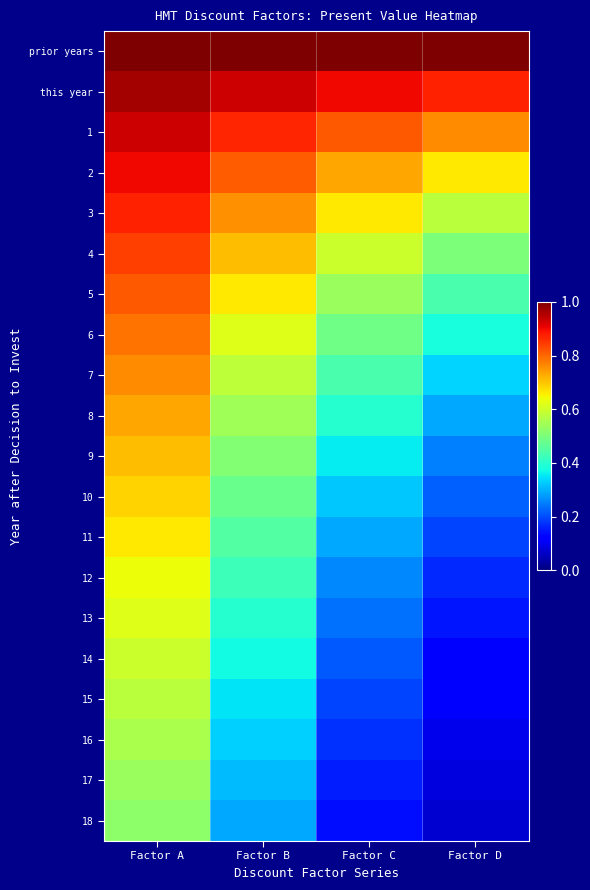

Reading left to right, extract all data points from this chart.

prior years: Factor A=1.0	Factor B=1.0	Factor C=1.0	Factor D=1.0
this year: Factor A=1.0	Factor B=0.9	Factor C=0.9	Factor D=0.9
1: Factor A=0.9	Factor B=0.9	Factor C=0.8	Factor D=0.8
2: Factor A=0.9	Factor B=0.8	Factor C=0.7	Factor D=0.7
3: Factor A=0.9	Factor B=0.8	Factor C=0.7	Factor D=0.6
4: Factor A=0.8	Factor B=0.7	Factor C=0.6	Factor D=0.5
5: Factor A=0.8	Factor B=0.7	Factor C=0.5	Factor D=0.4
6: Factor A=0.8	Factor B=0.6	Factor C=0.5	Factor D=0.4
7: Factor A=0.8	Factor B=0.6	Factor C=0.4	Factor D=0.3
8: Factor A=0.7	Factor B=0.5	Factor C=0.4	Factor D=0.3
9: Factor A=0.7	Factor B=0.5	Factor C=0.4	Factor D=0.3
10: Factor A=0.7	Factor B=0.5	Factor C=0.3	Factor D=0.2
11: Factor A=0.7	Factor B=0.5	Factor C=0.3	Factor D=0.2
12: Factor A=0.6	Factor B=0.4	Factor C=0.3	Factor D=0.2
13: Factor A=0.6	Factor B=0.4	Factor C=0.2	Factor D=0.1
14: Factor A=0.6	Factor B=0.4	Factor C=0.2	Factor D=0.1
15: Factor A=0.6	Factor B=0.4	Factor C=0.2	Factor D=0.1
16: Factor A=0.6	Factor B=0.3	Factor C=0.2	Factor D=0.1
17: Factor A=0.5	Factor B=0.3	Factor C=0.2	Factor D=0.1
18: Factor A=0.5	Factor B=0.3	Factor C=0.1	Factor D=0.1